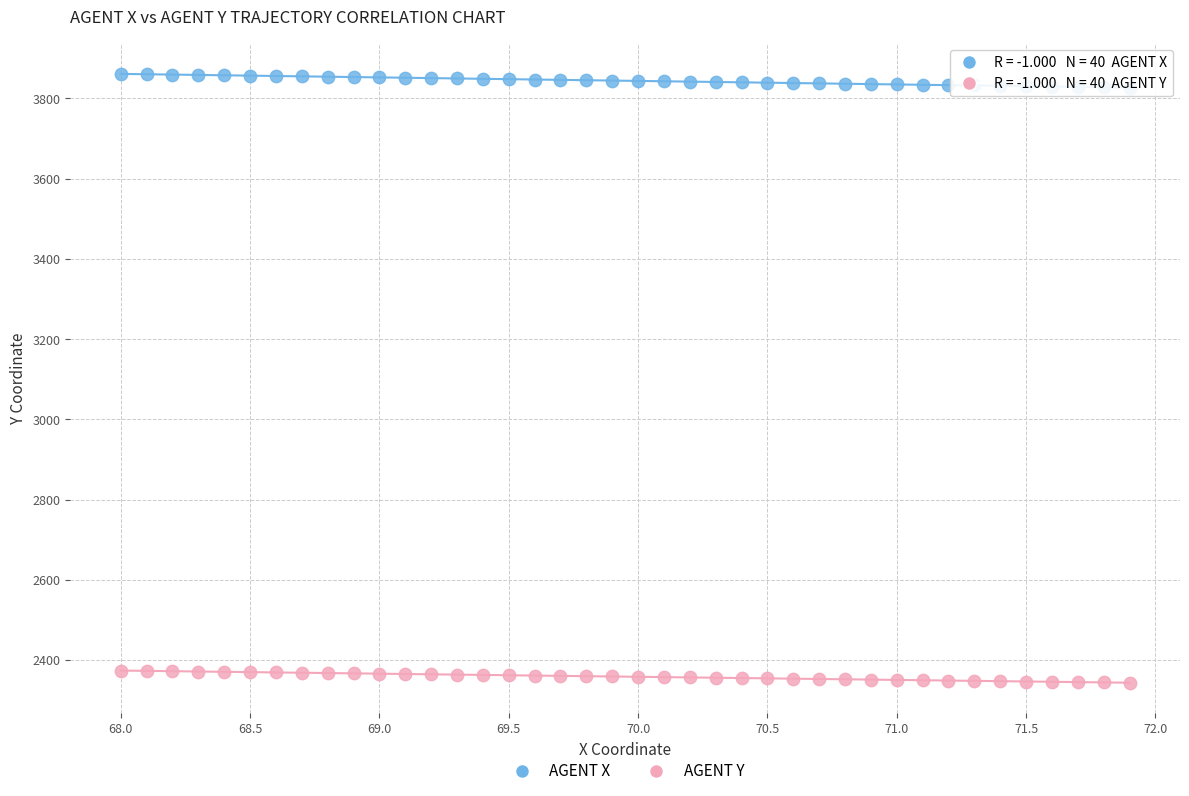

Across all data points, what is the range of Y values (max minus min)?

1518.3